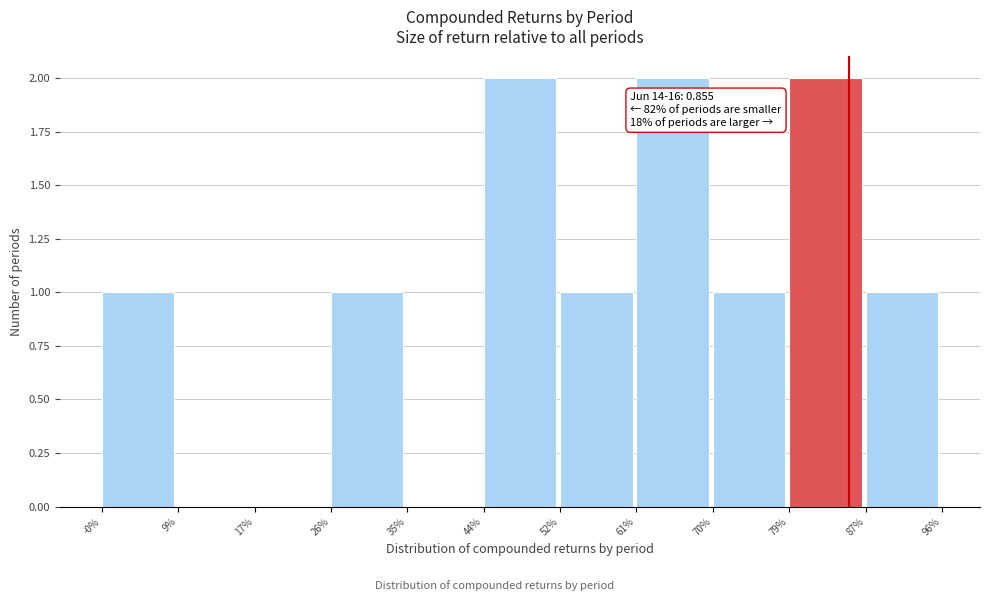

Reading left to right, transcribe all the data shown in this chart.

-0%=1	9%=0	17%=0	26%=1	35%=0	44%=2	52%=1	61%=2	70%=1	79%=2	87%=1